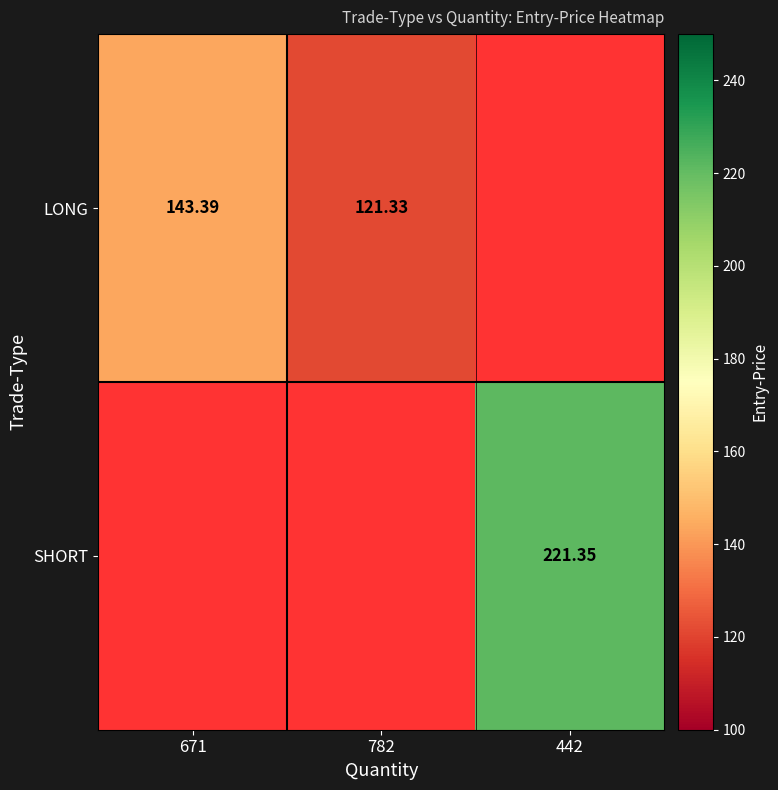

Which has a higher value, 782 or 671?

671